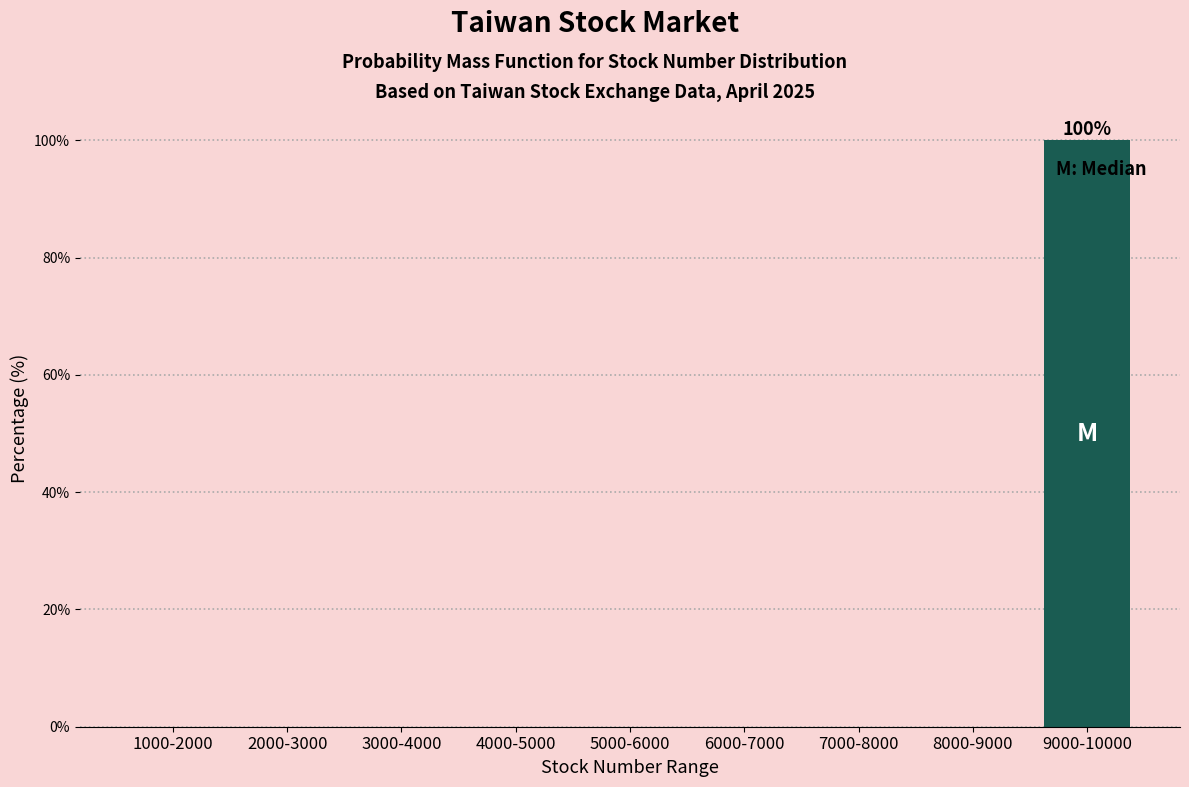

Reading right to left, list all the values displayed in this chart.

9000-10000=100	8000-9000=0	7000-8000=0	6000-7000=0	5000-6000=0	4000-5000=0	3000-4000=0	2000-3000=0	1000-2000=0